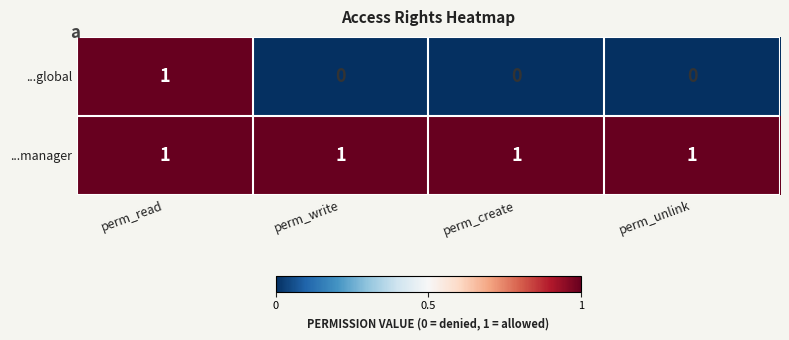

The ...manager series shows 0 at perm_unlink. True or false?

False